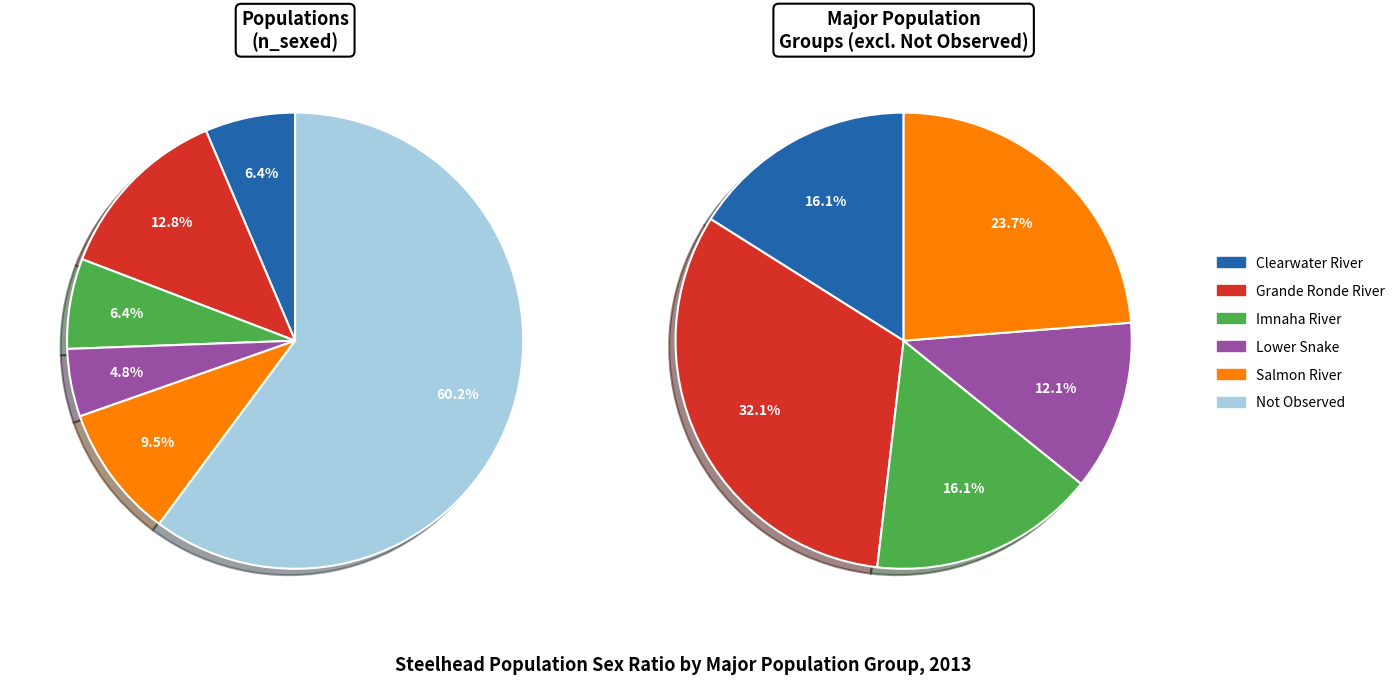

Which has a higher value, Not Observed or Imnaha River?

Not Observed